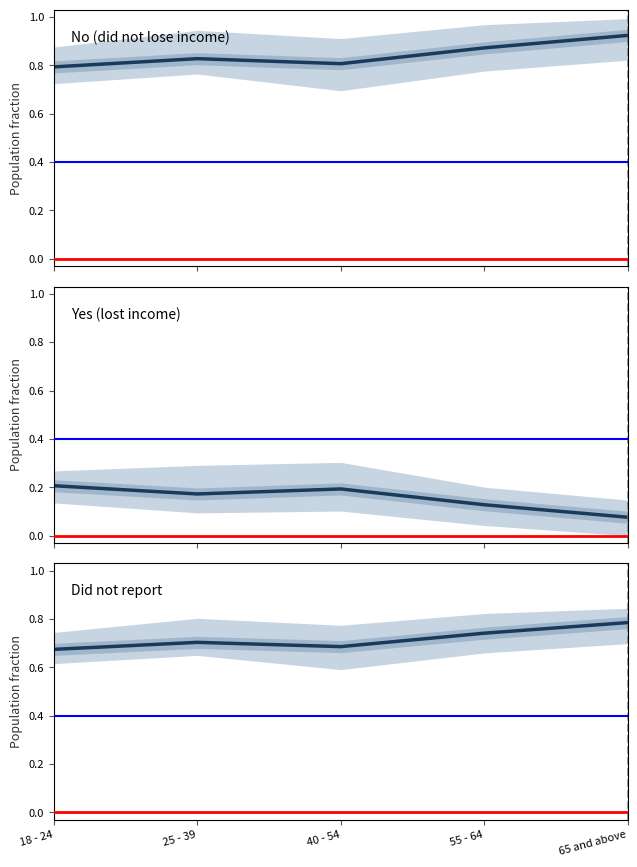

At which label is No (did not lose income) closest to 0?

18 - 24